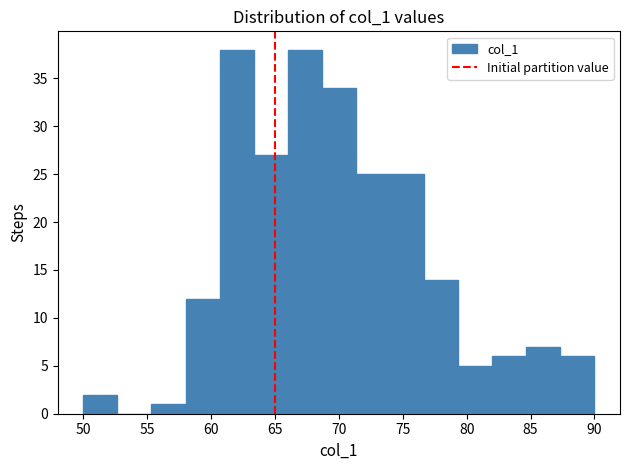

Reading left to right, list every bar in this chart as the range it spans on the x-axis followed by its height. Neither the bar edges nor the heights are printed on the chart, so give them approximately, as read against the axes.

50.0 to 52.5: 2
52.5 to 55.5: 0
55.5 to 58.0: 1
58.0 to 60.5: 12
60.5 to 63.5: 38
63.5 to 66.0: 27
66.0 to 68.5: 38
68.5 to 71.5: 34
71.5 to 74.0: 25
74.0 to 76.5: 25
76.5 to 79.5: 14
79.5 to 82.0: 5
82.0 to 84.5: 6
84.5 to 87.5: 7
87.5 to 90.0: 6